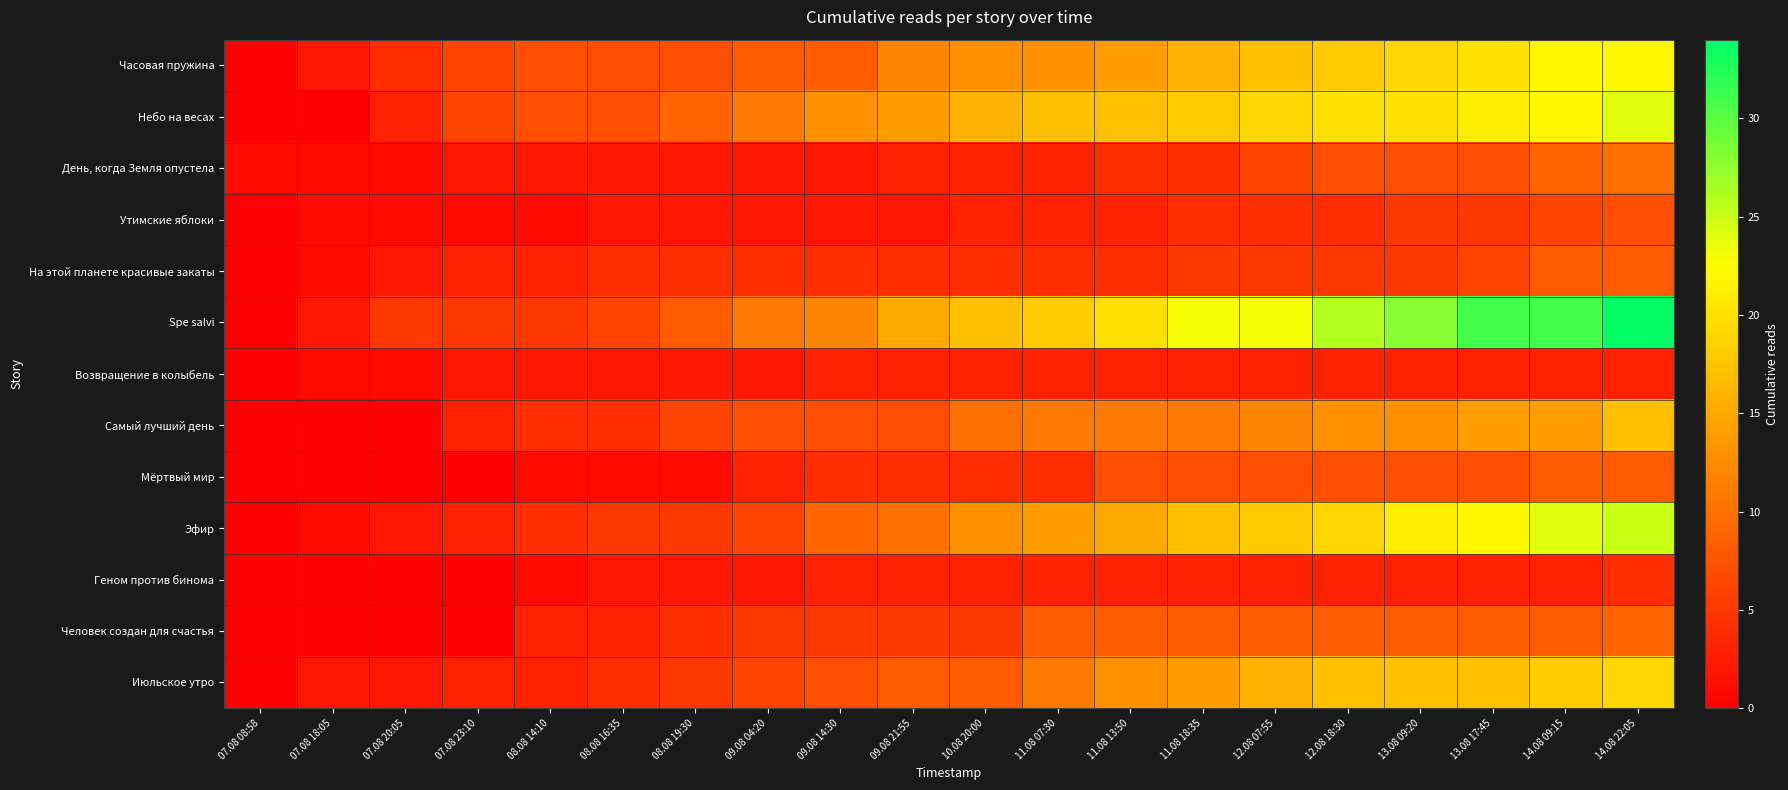

At which category is the sum across all series the highest?

14.08 22:05